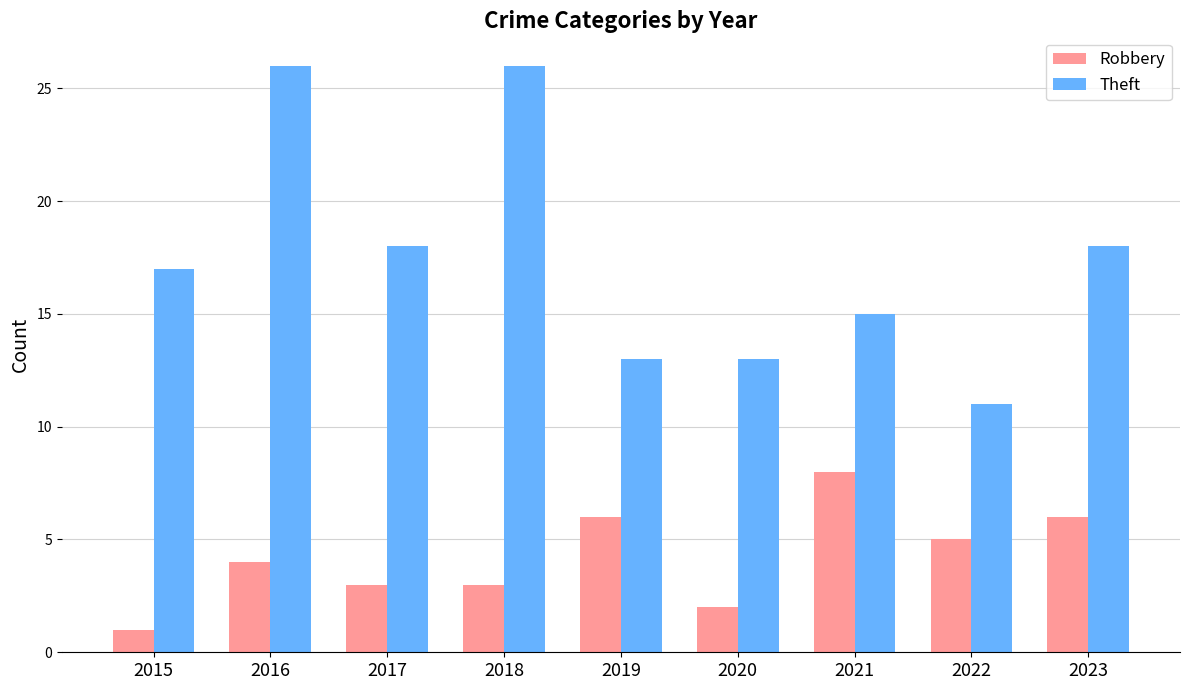

At 2016, list the series in order from smallest to largest.

Robbery, Theft